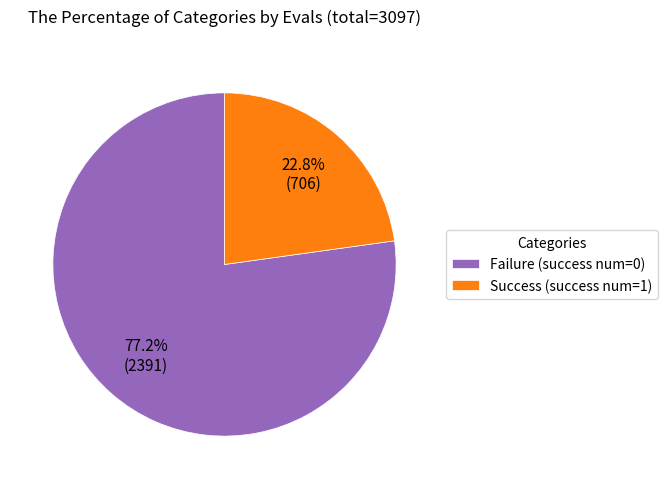

Which category has the biggest portion of the pie?

Failure (success num=0)